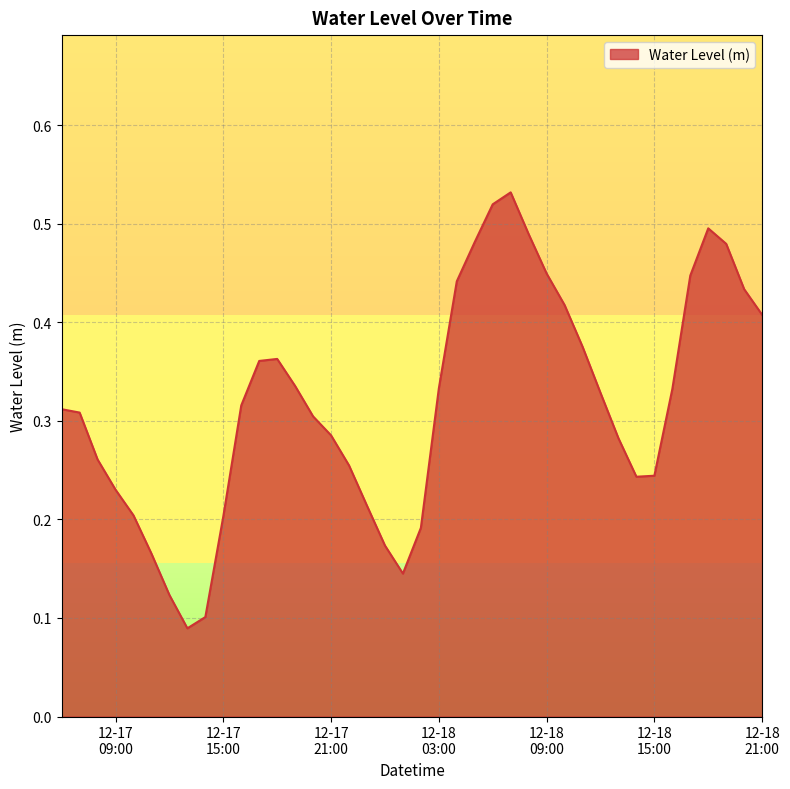

How many lines are shown in the chart?

1